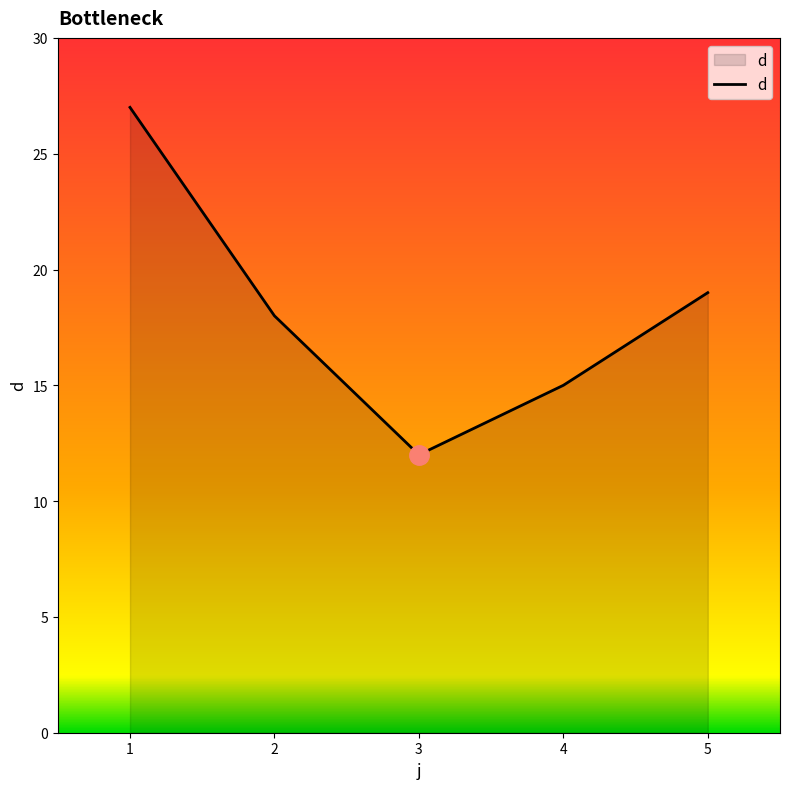

The value at 3 is 21. True or false?

False